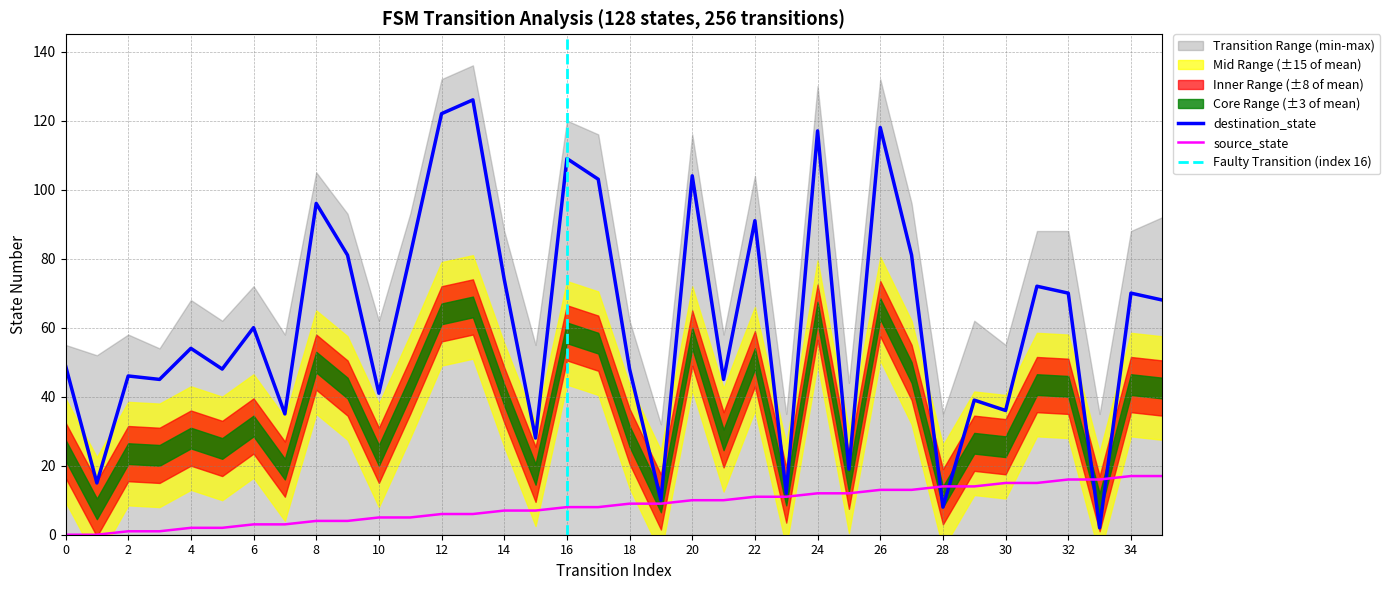

The source_state series shows 12 at 24. True or false?

True